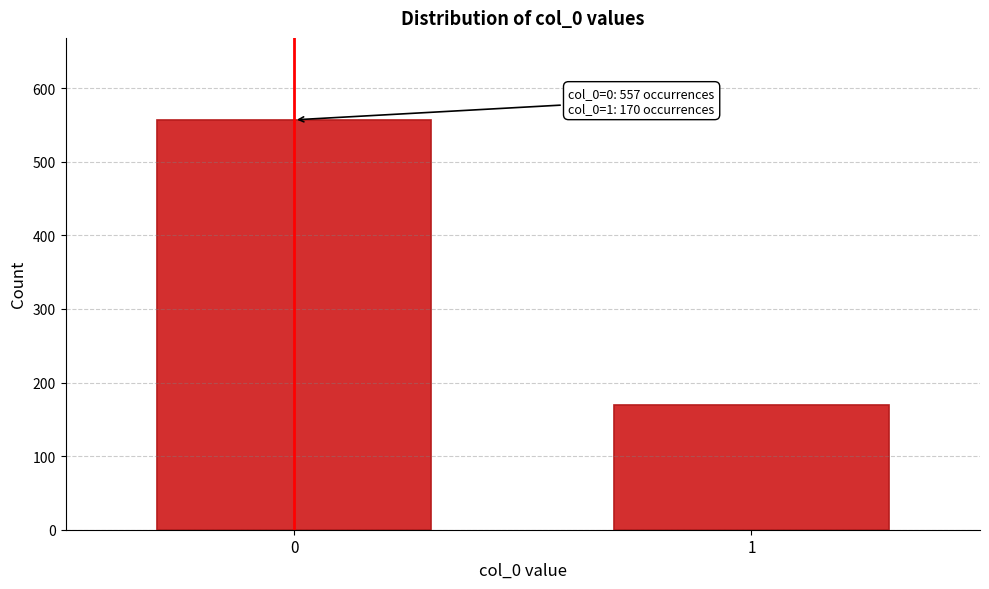

Reading left to right, extract all data points from this chart.

0=557	1=170